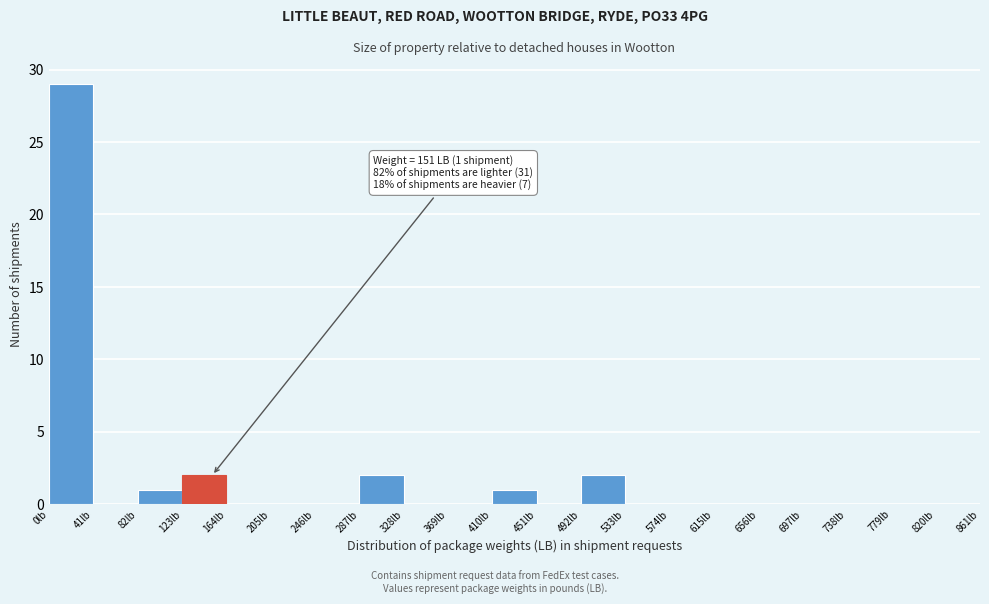

Which range on the x-axis has the tallest bar?

0 to 41